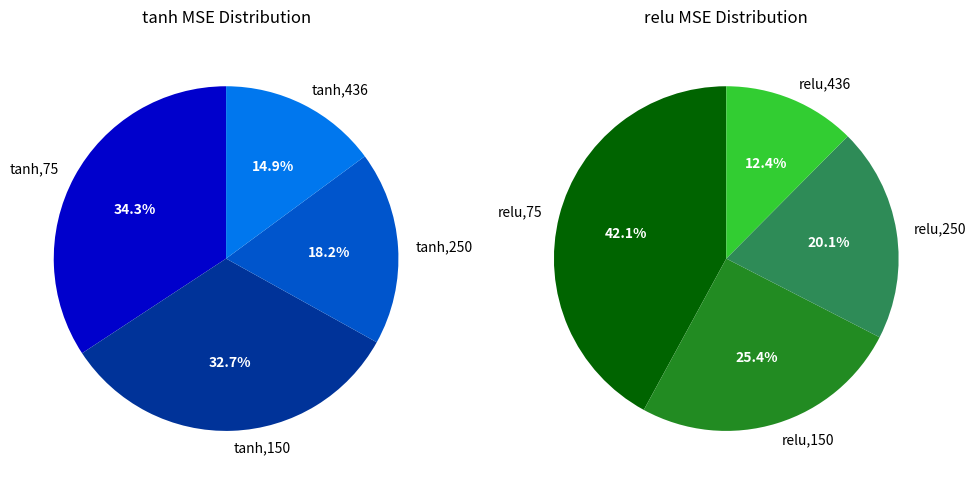

How many segments does this pie chart have?

8